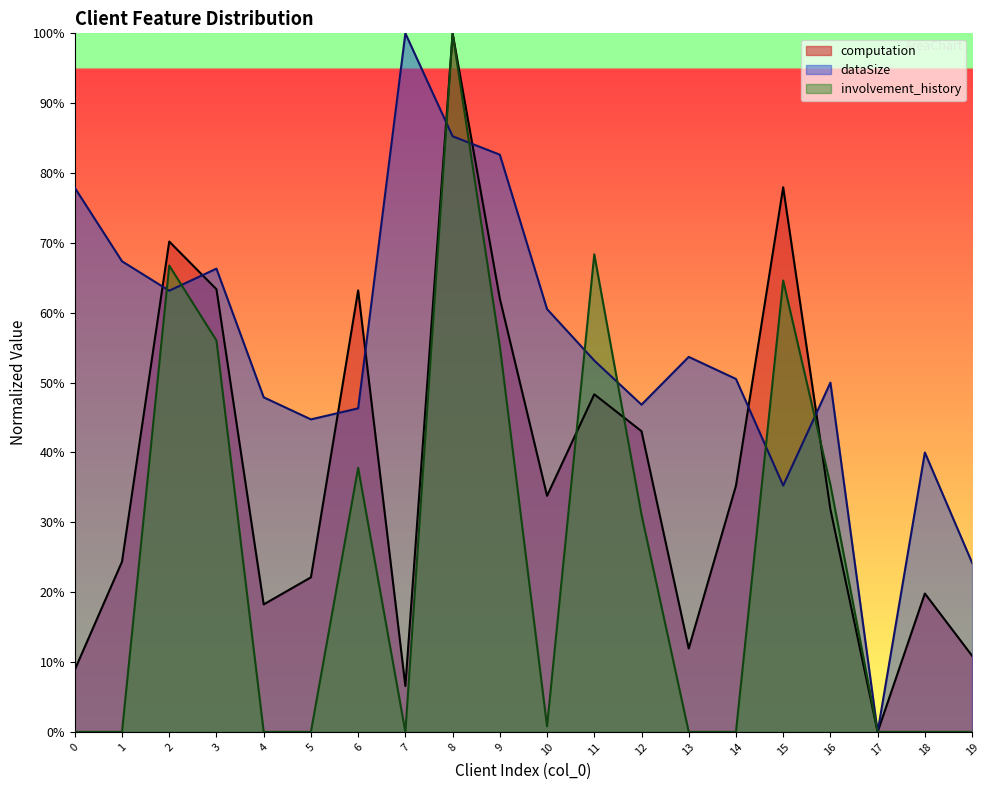

How many intersections are there between involvement_history and dataSize?

8